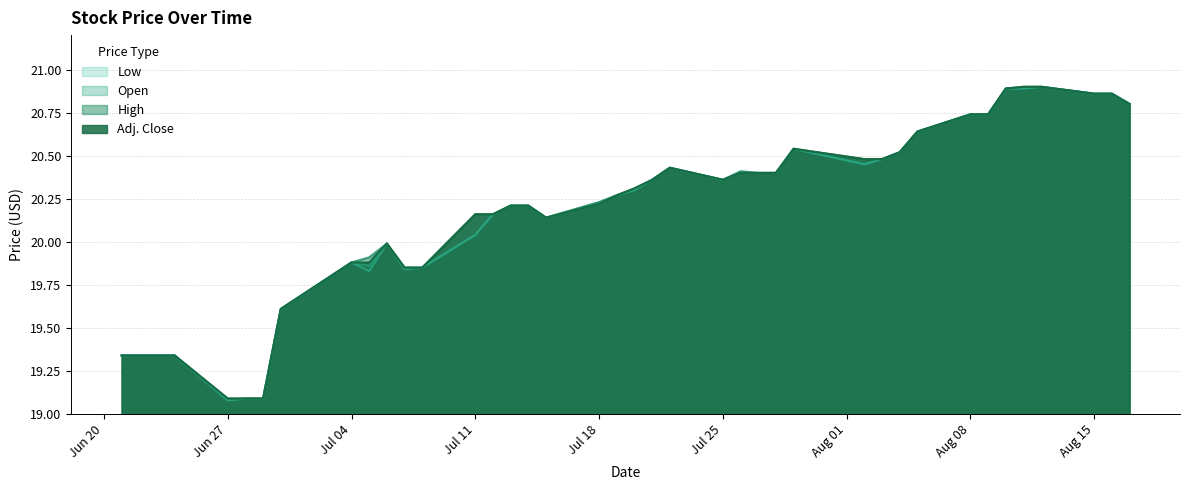

What is the value of the Adj. Close point at the 30th from the left?

20.5